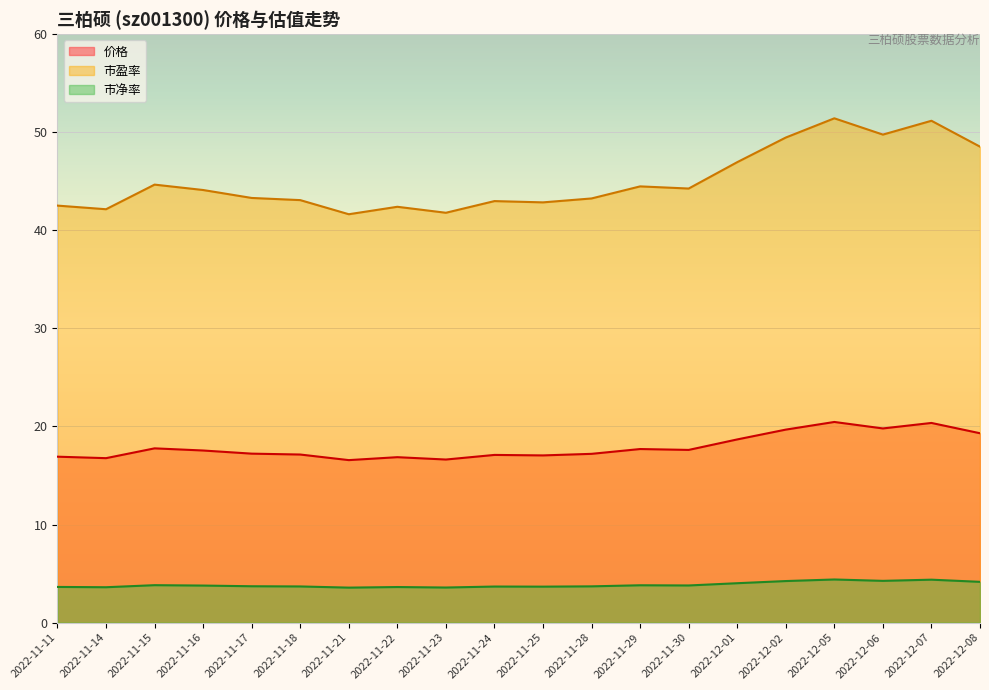

True or false: 价格 and 市净率 intersect in this chart.

False